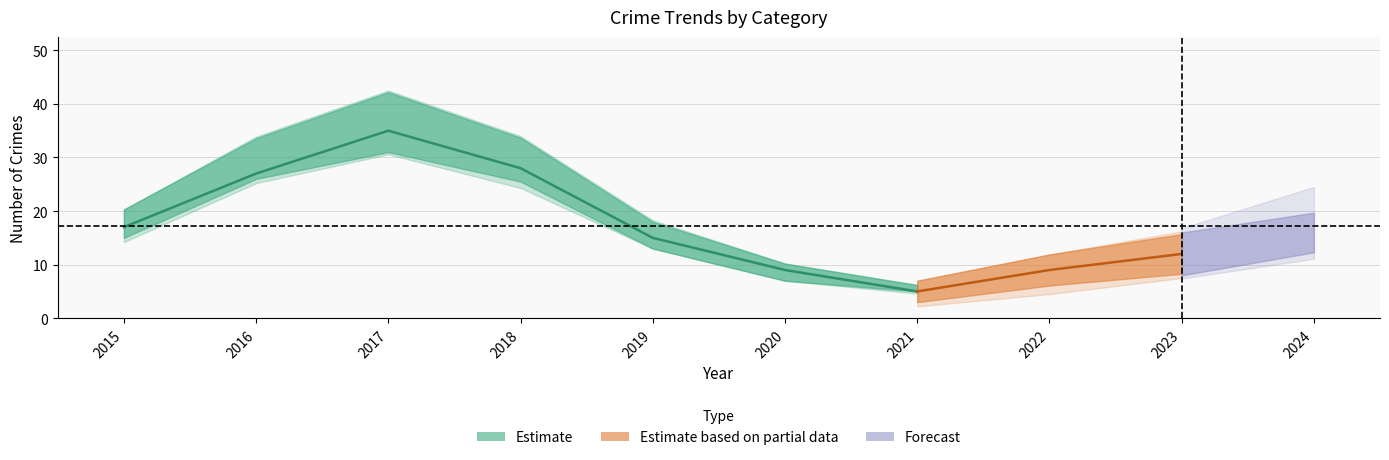

At how many categories does at least one series exceed 13?

6